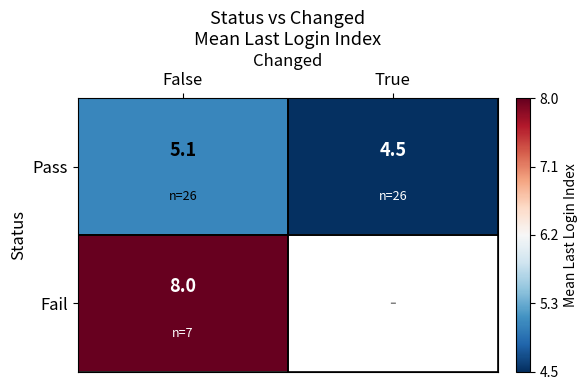

At which label is Pass closest to 4?

True